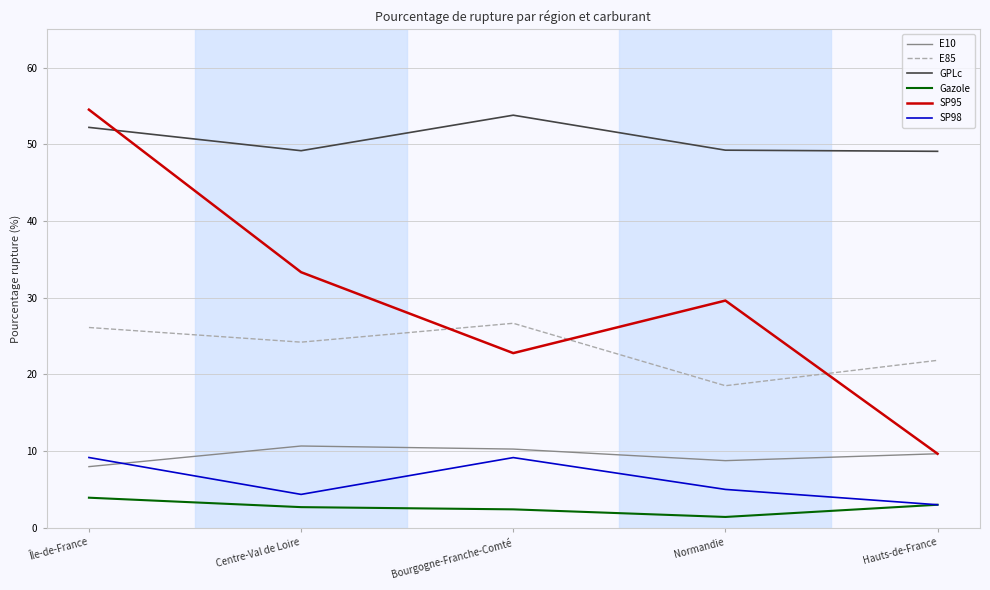

What is the total value across all series at Centre-Val de Loire?

124.4